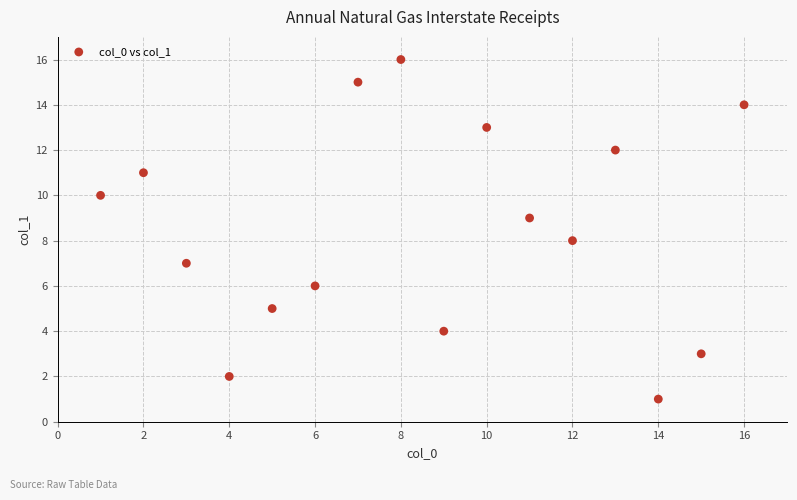

What is the range of X values (max minus min)?

15